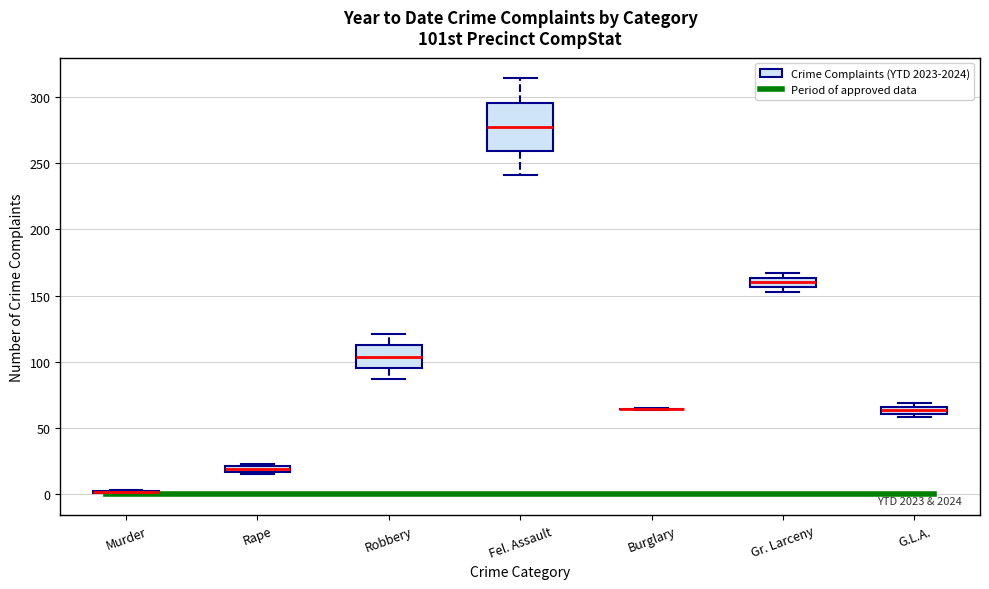

Which box is the tallest, from its lower edge to its upper edge?

Fel. Assault